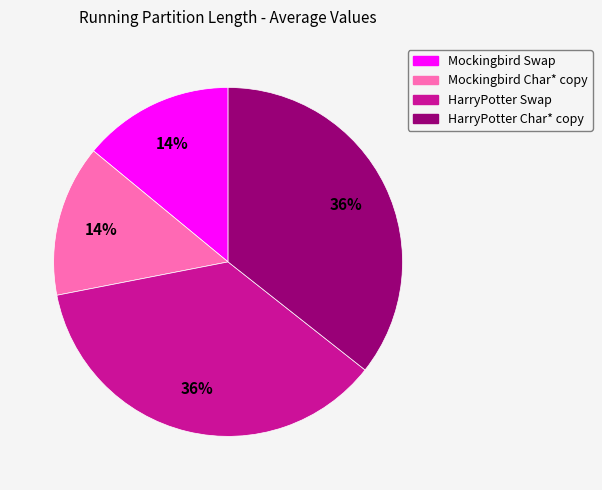

What is the ratio of the value at Mockingbird Char* copy to the value at HarryPotter Swap?

0.4